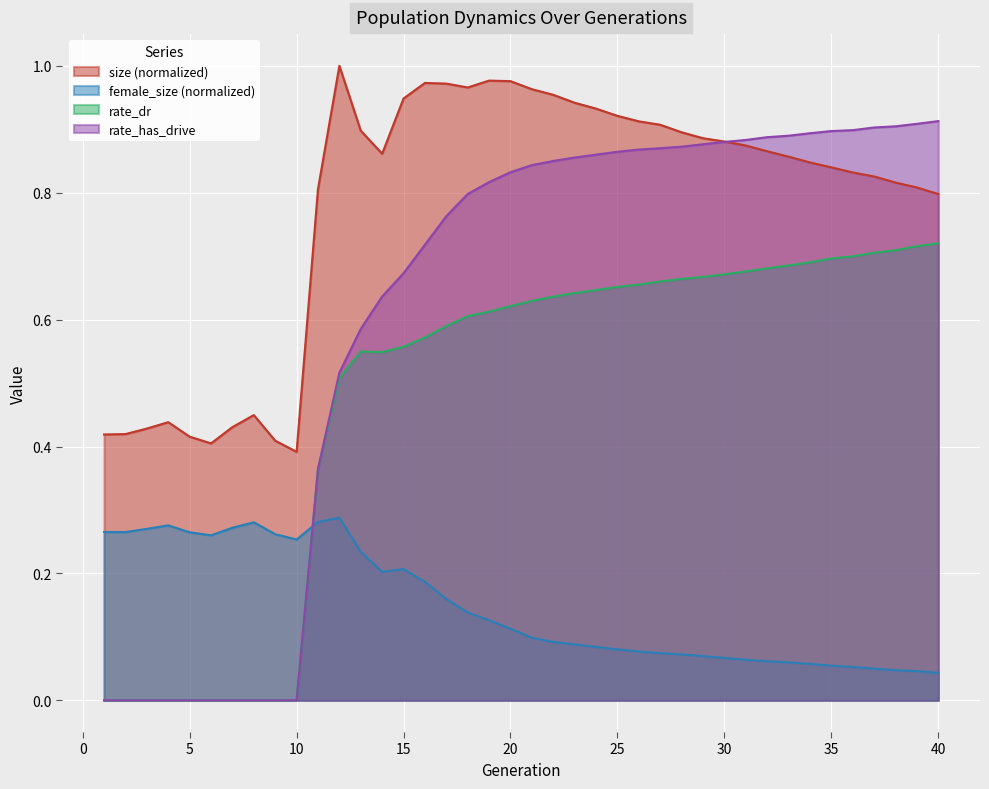

Count the female_size values in the range 0 to 1.

40